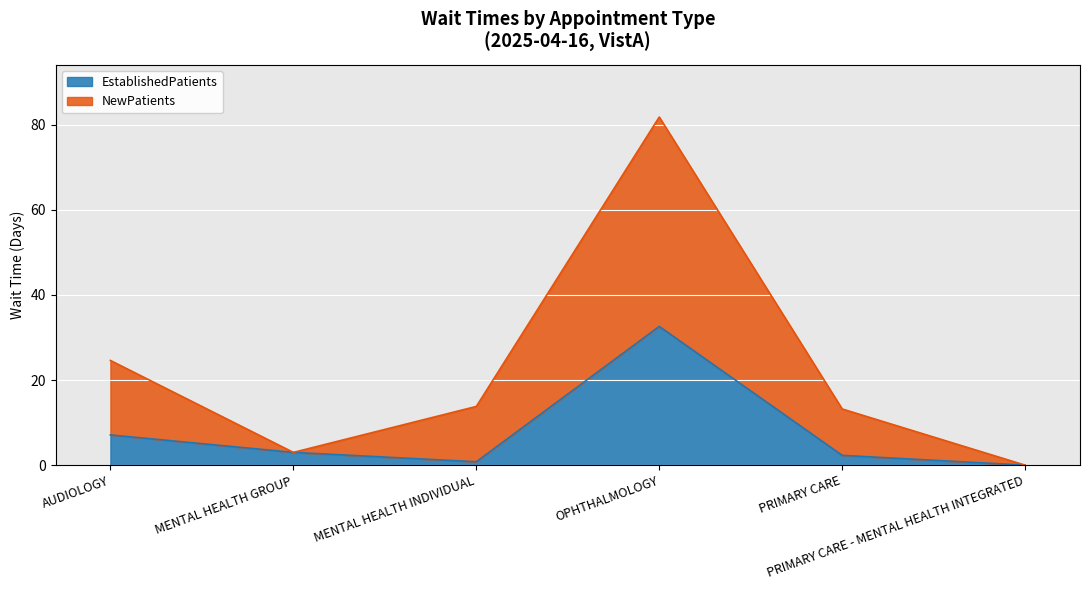

Where is NewPatients nearest to the value 40?

AUDIOLOGY